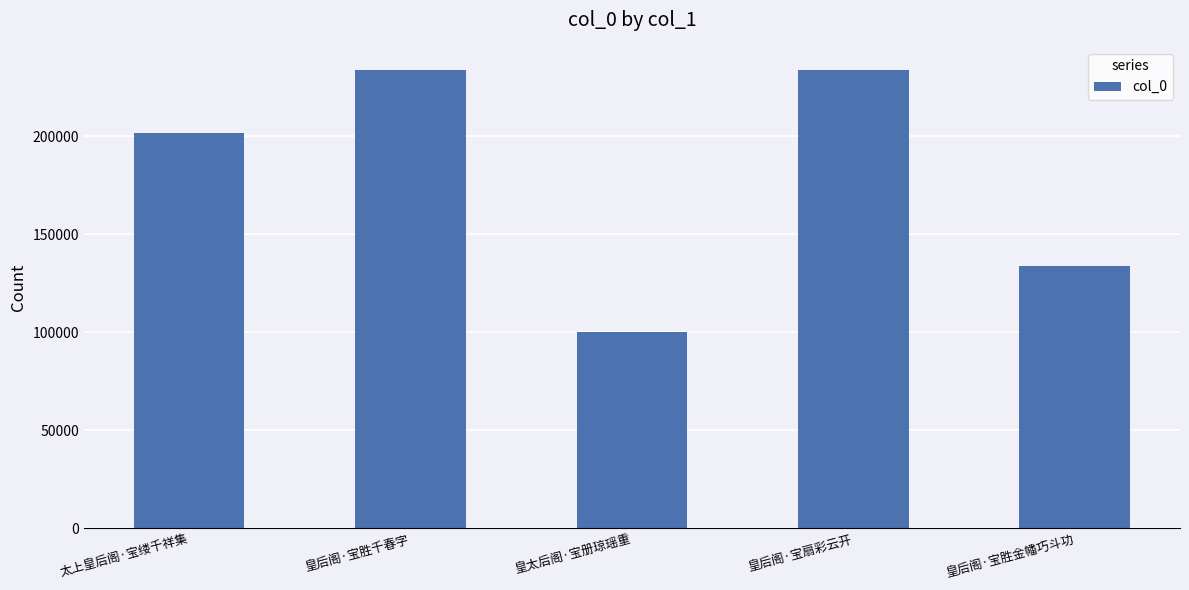

What is the minimum value shown in the chart?

100384